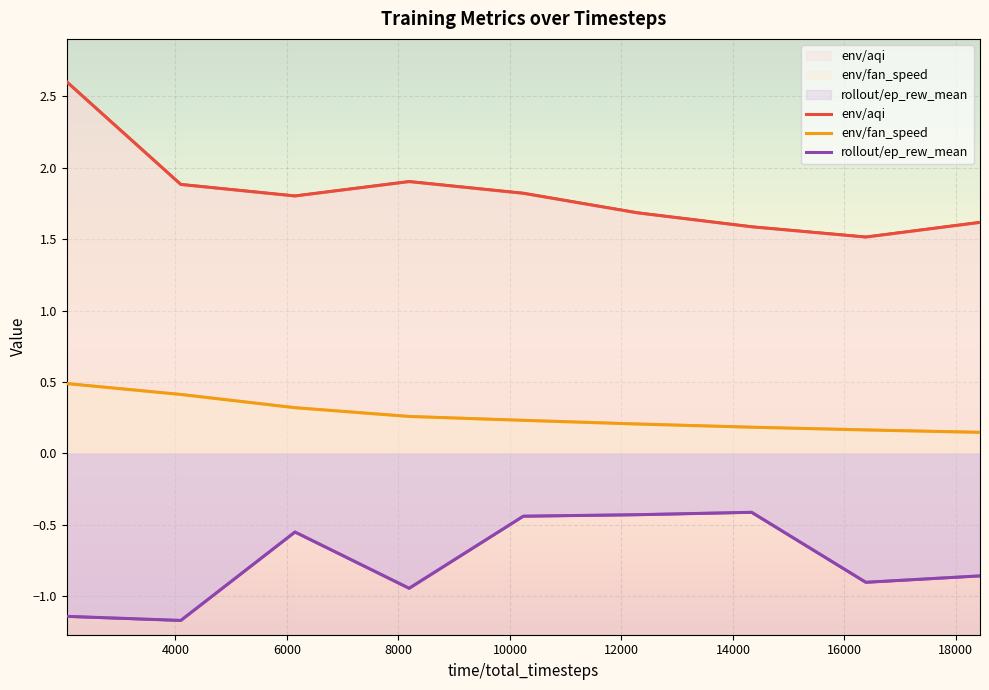

What is the average value of the rollout/ep_rew_mean series?

-0.8